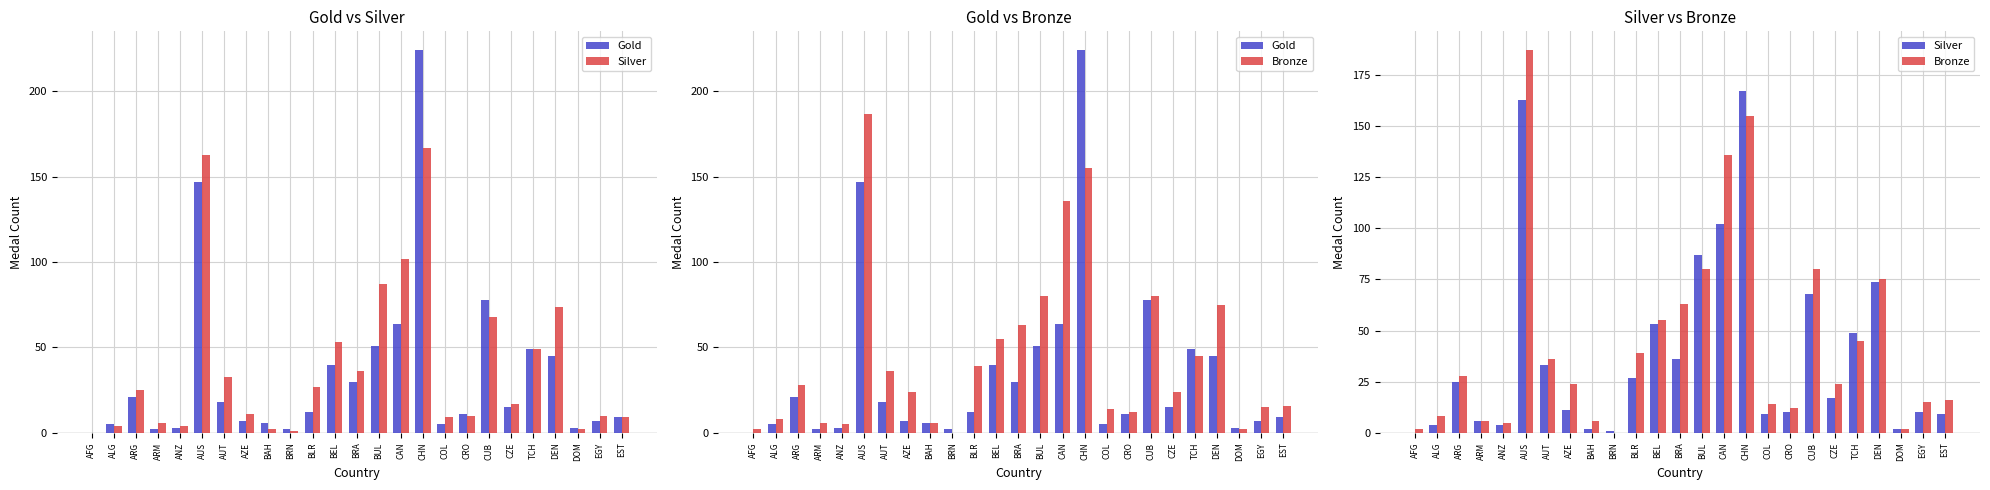

List the labels in order of Silver value, smallest first.

AFG, BRN, BAH, DOM, ALG, ANZ, ARM, COL, EST, CRO, EGY, AZE, CZE, ARG, BLR, AUT, BRA, TCH, BEL, CUB, DEN, BUL, CAN, AUS, CHN